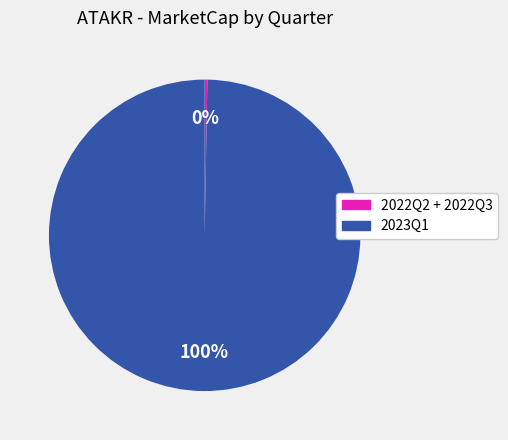

Is there any slice that represents more than half of the pie?

Yes